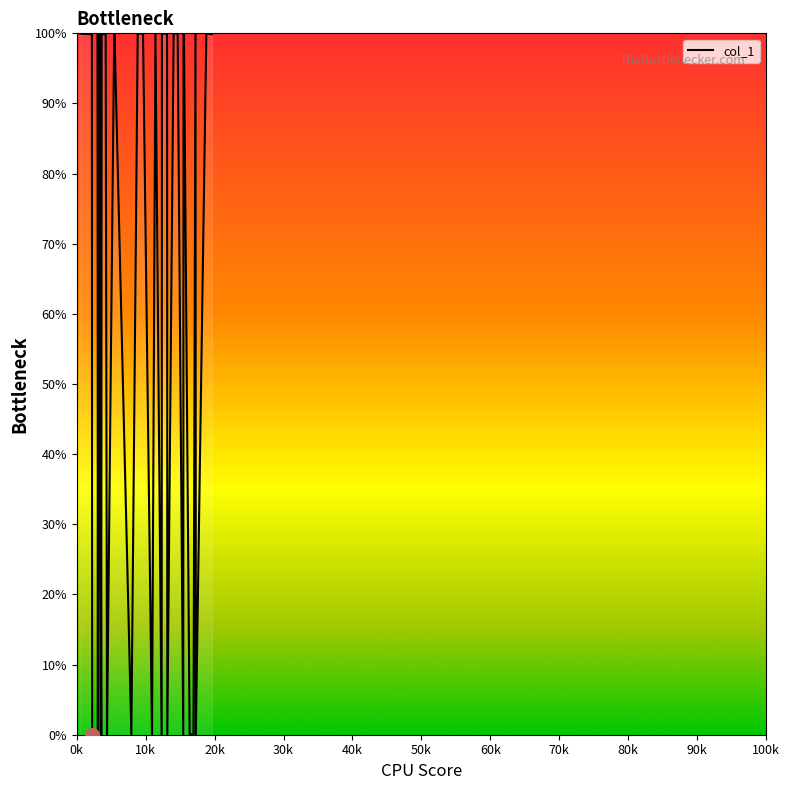

What is the sum of all values?

2598.3